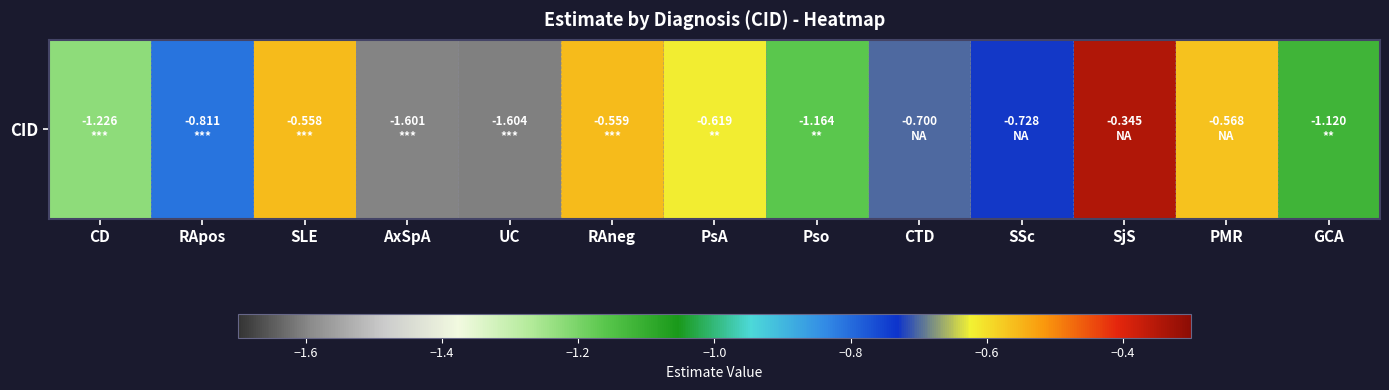

The chart shows a value of -1.0 at SSc. True or false?

False